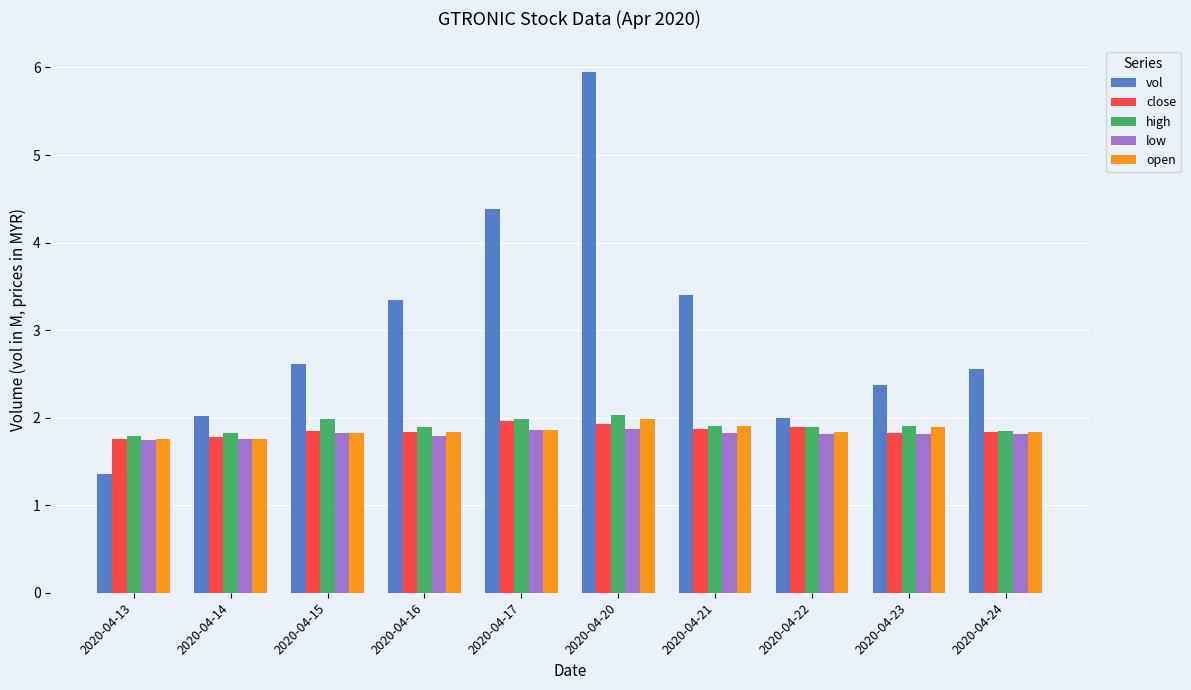

The vol series shows 0.8 at 2020-04-24. True or false?

False